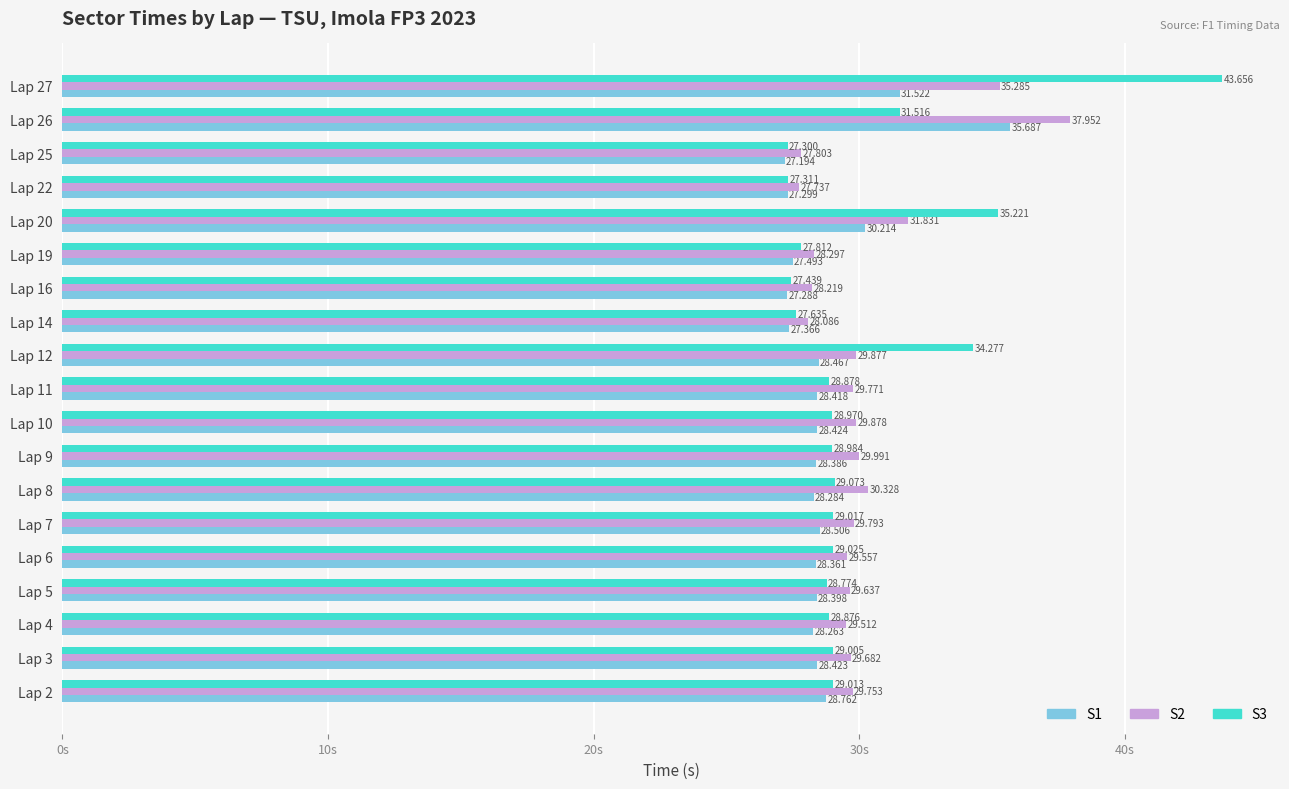

List the labels in order of S1 value, largest first.

Lap 26, Lap 27, Lap 20, Lap 2, Lap 7, Lap 12, Lap 10, Lap 3, Lap 11, Lap 5, Lap 9, Lap 6, Lap 8, Lap 4, Lap 19, Lap 14, Lap 22, Lap 16, Lap 25